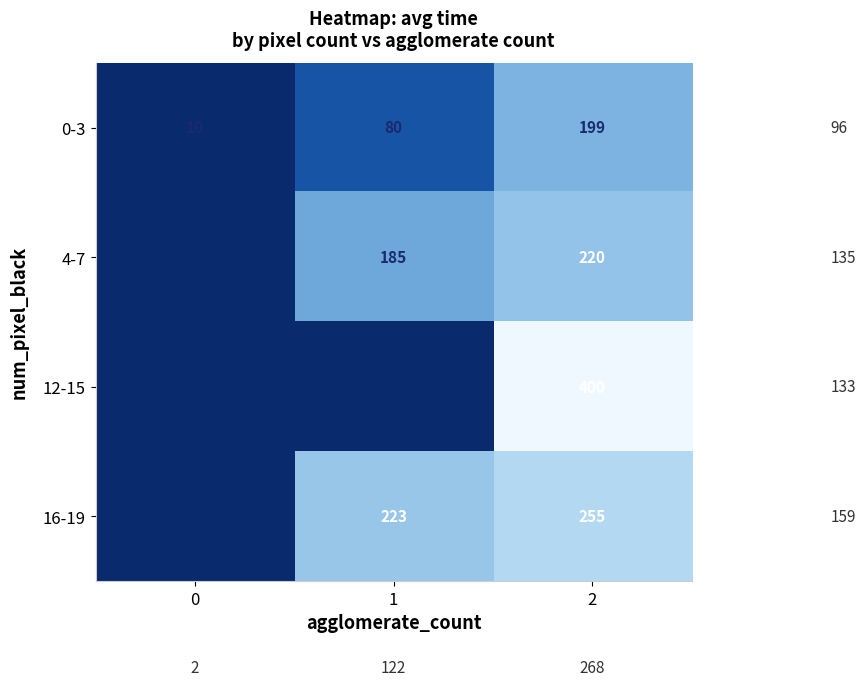

At 2, list the series in order from largest to smallest.

12-15, 16-19, 4-7, 0-3